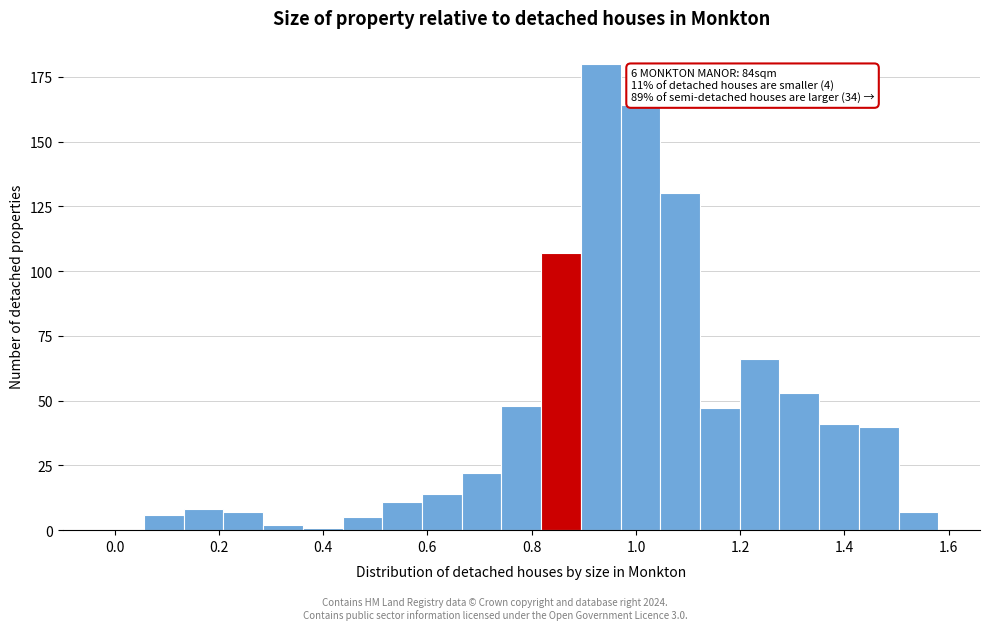

Read against the x-axis, roughly where is the centre of the tallest bar?

0.94